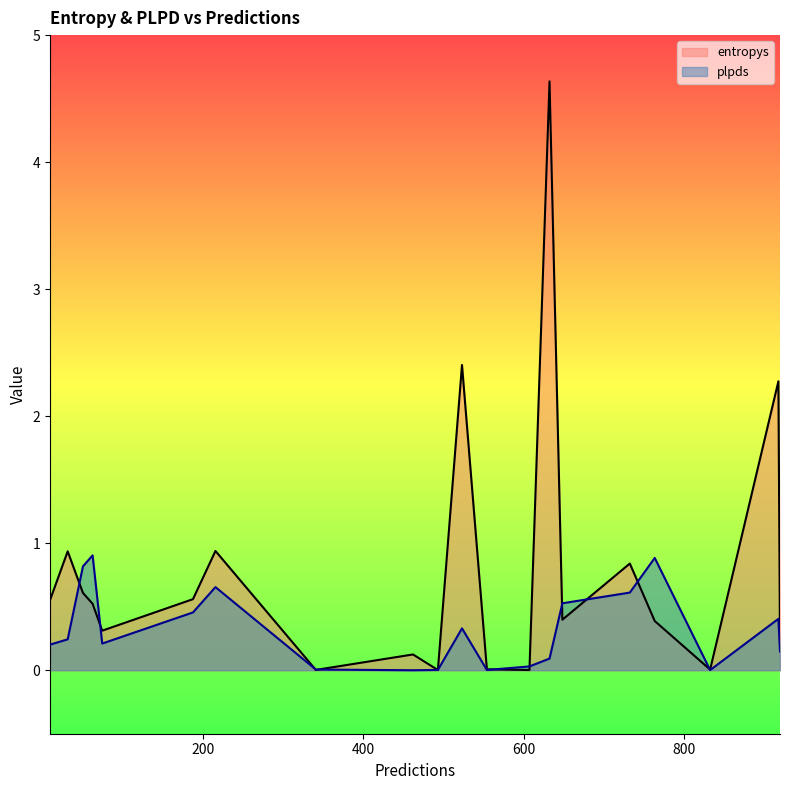

In entropys, how many points are higher than both neighbors (excluding endpoints)?

7